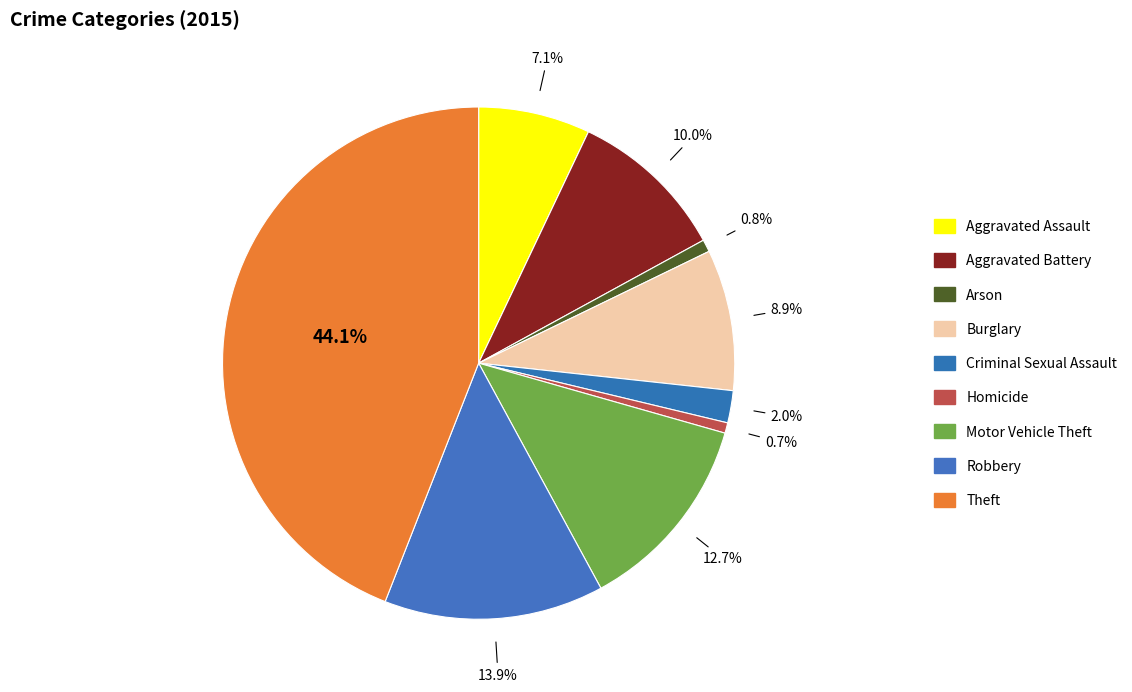

To the nearest percent, what is the difference between the Motor Vehicle Theft and Aggravated Assault slice percentages?

6%